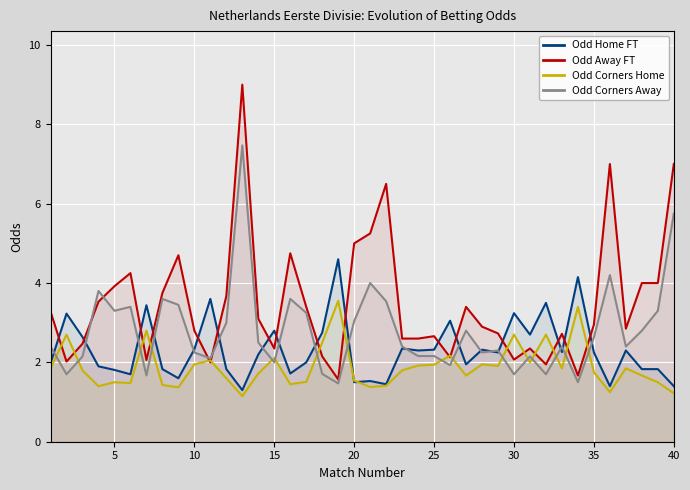

What is the average value of the Odd Away FT series?

3.5